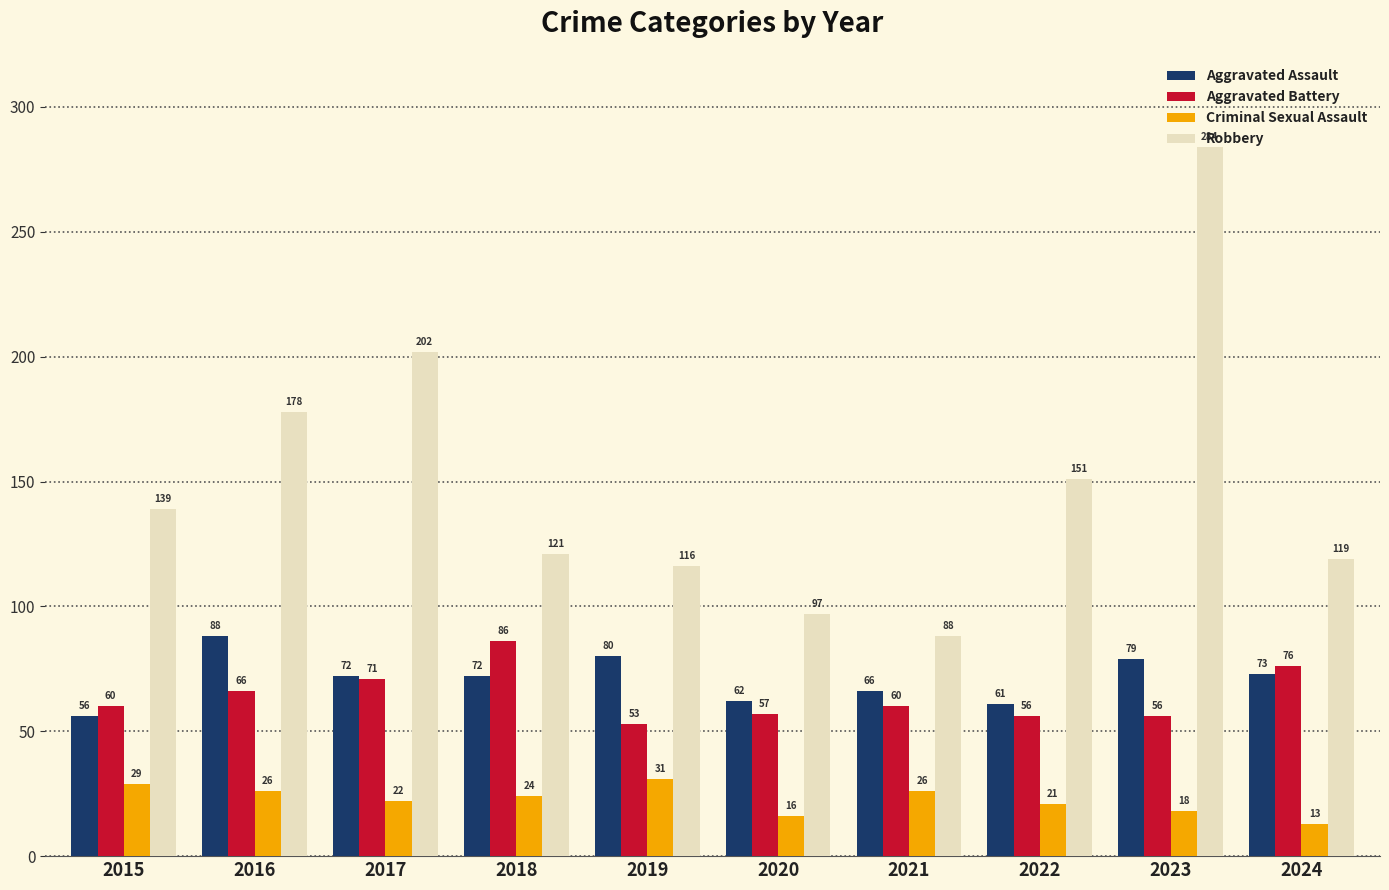

The value of Criminal Sexual Assault at 2017 is 6. True or false?

False